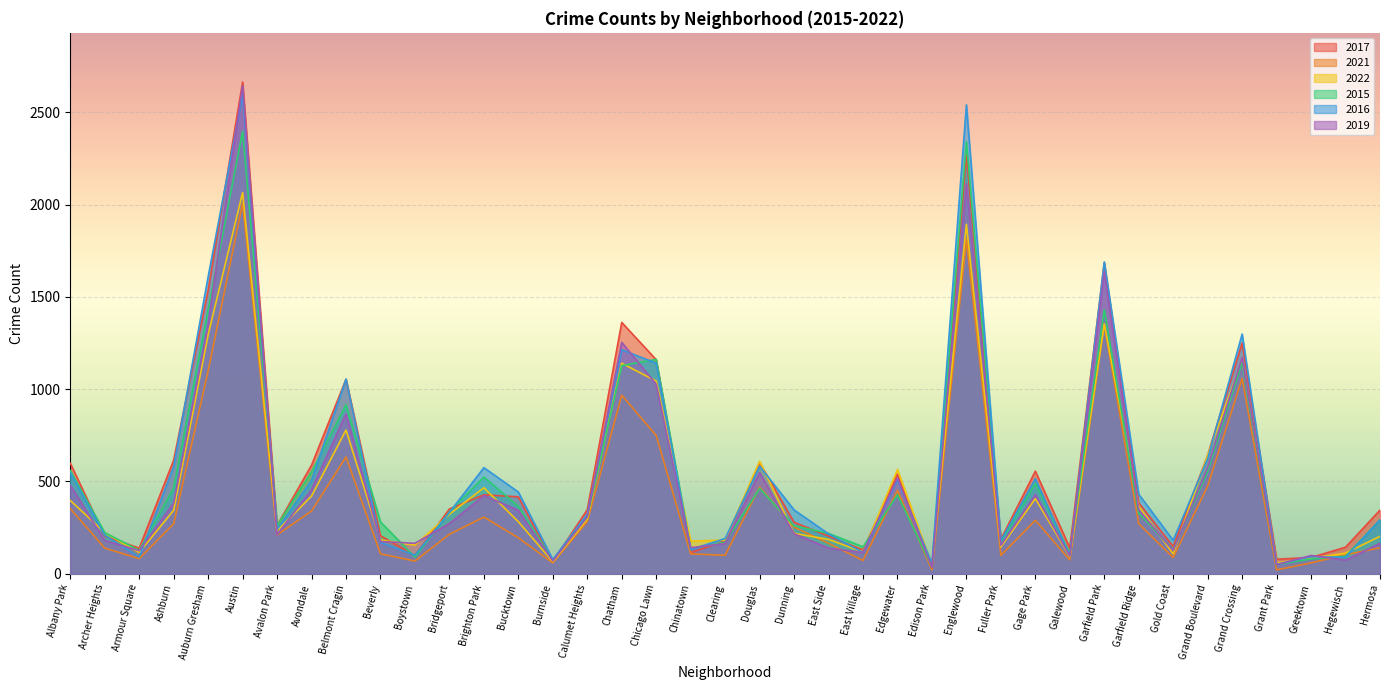

Which series ends up on top after the final intersection of 2021 and 2016?

2016